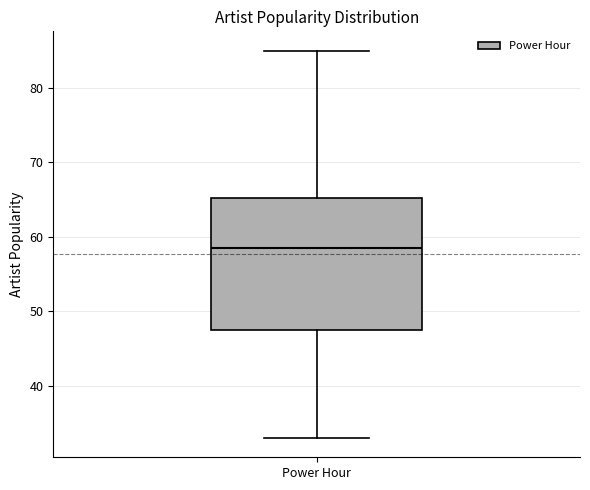

Transcribe this box plot: give where the median line is, the range the box spans, and where the two whiskers end, as read against the y-axis. The values are not printed on the chart, so give them approximately, as read against the axis.

median 59, box 48 to 65, whiskers 33 to 85